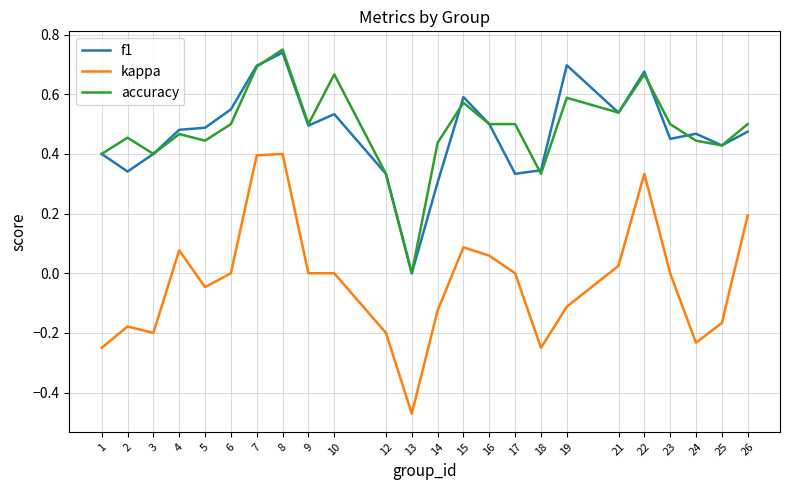

Which series has the largest range (max minus min)?

kappa